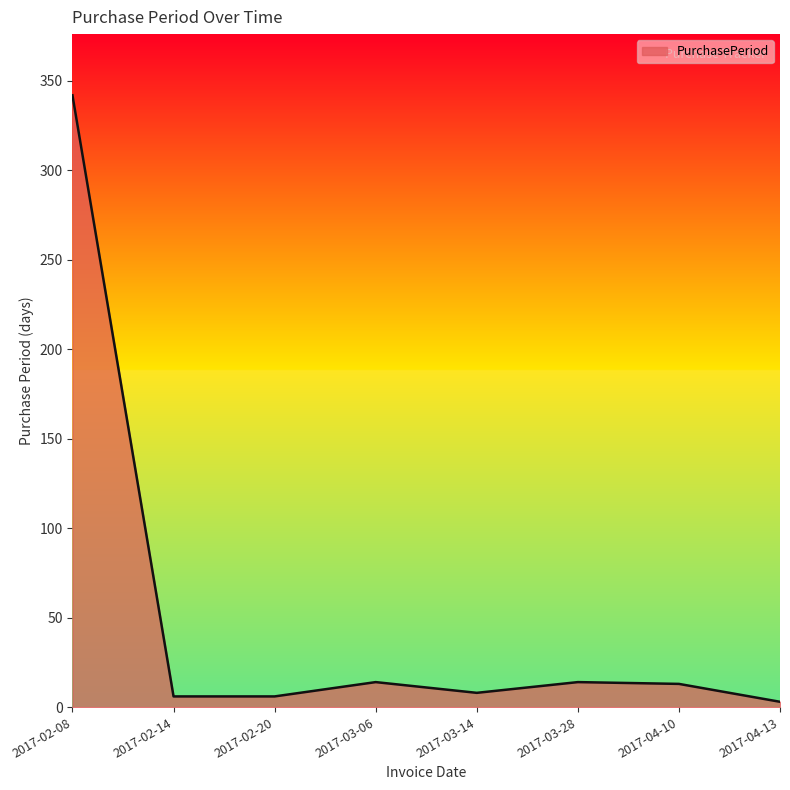

What is the change in value from 2017-02-08 to 2017-03-06?

-328